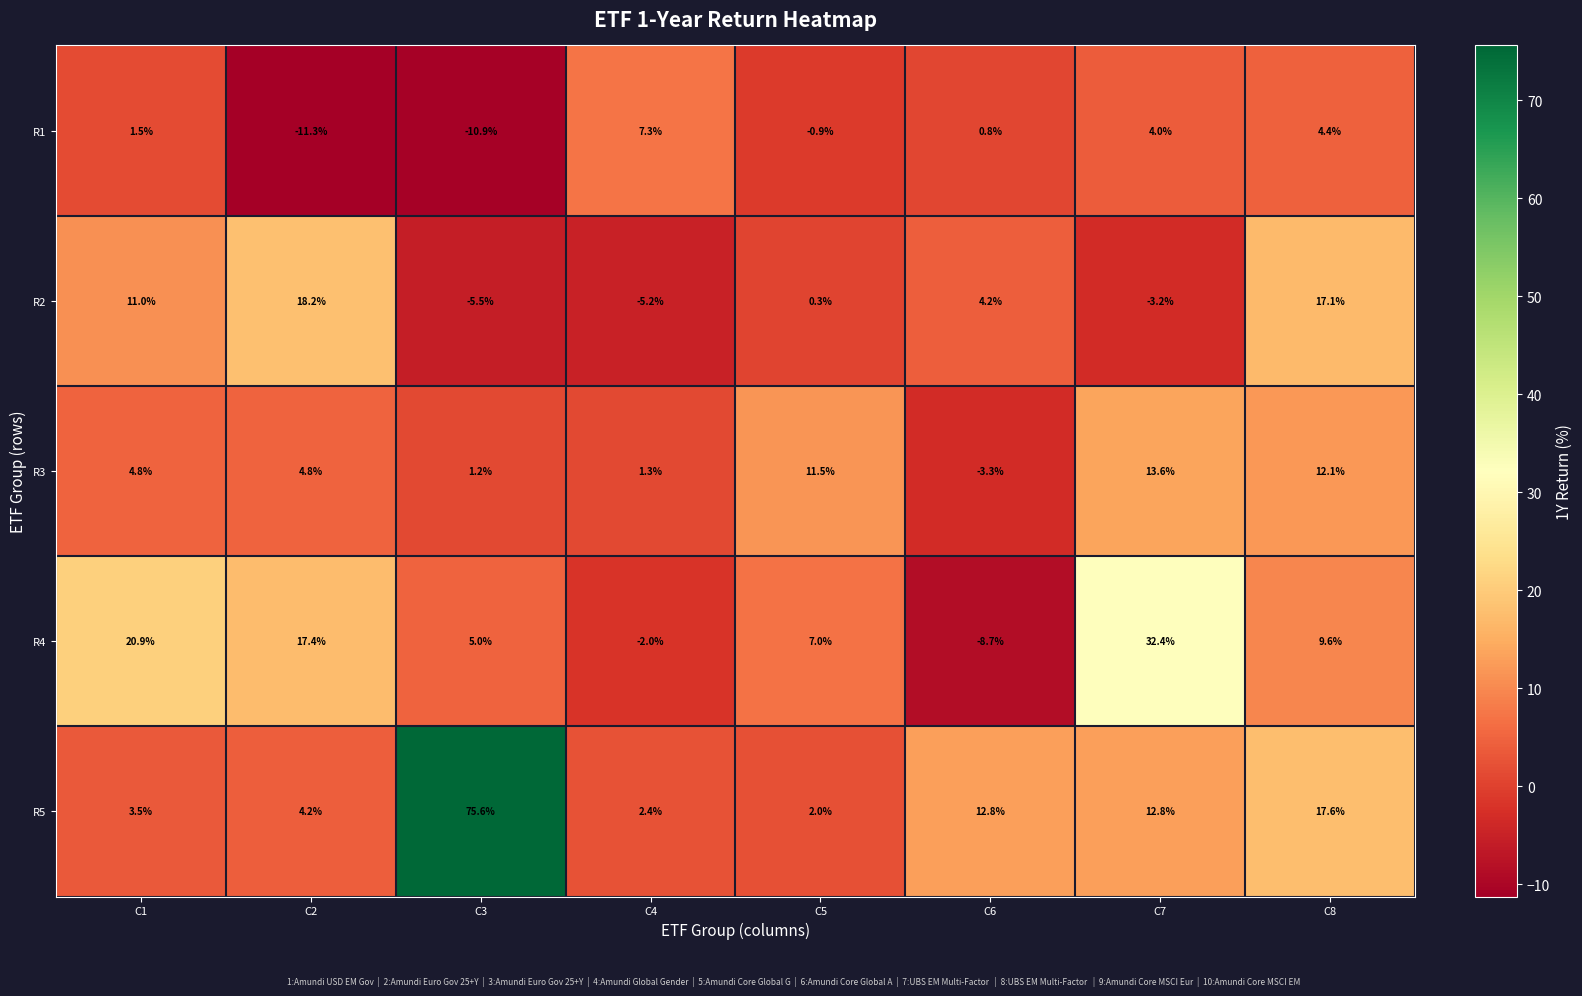

What is the sum of the R2 values at C7 and C3?

-8.7